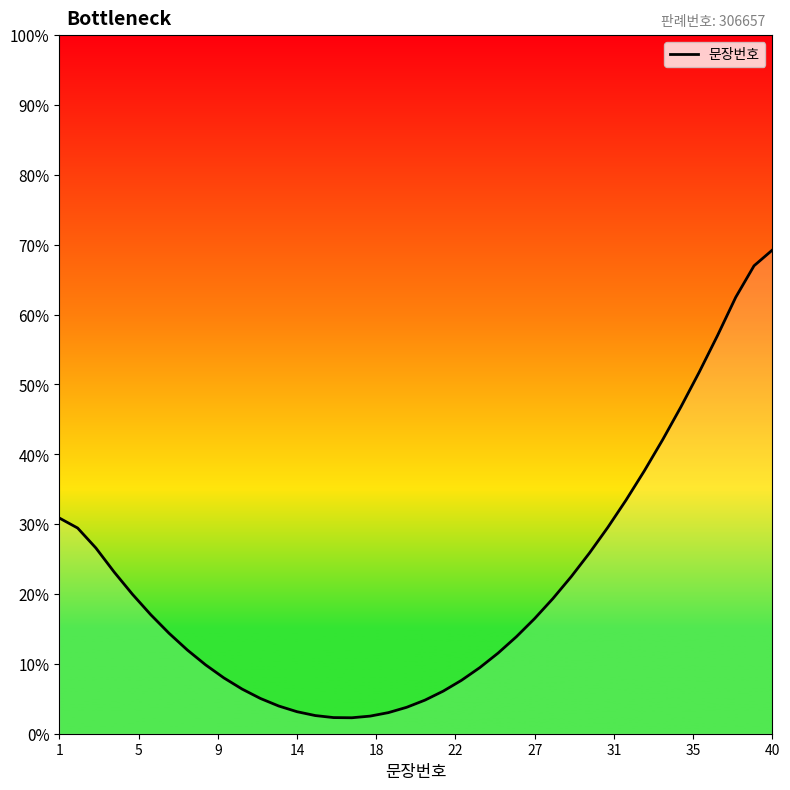

What is the difference between the maximum and minimum values?

67.0